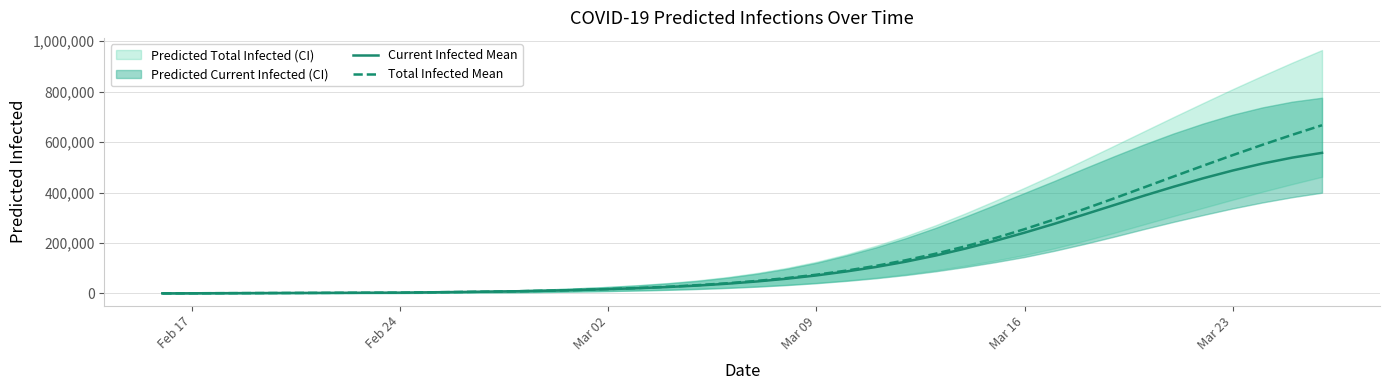

What is the difference between the second highest and second lowest values in the Total Infected Mean series?

628194